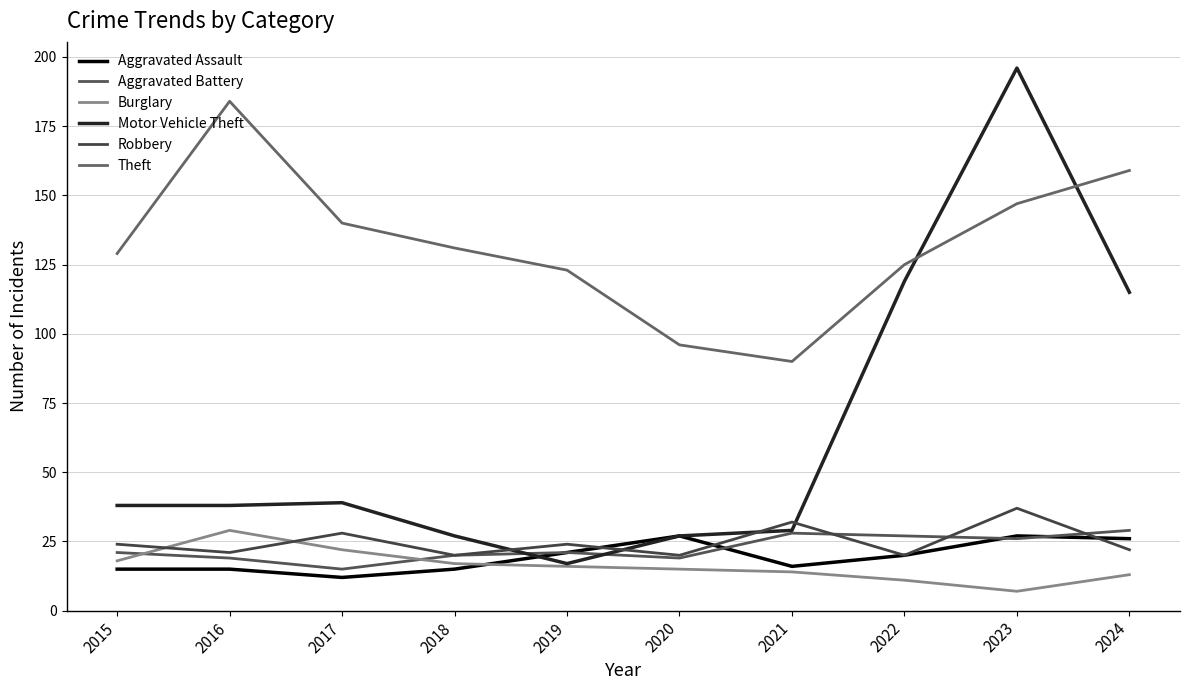

Reading left to right, list all the values displayed in this chart.

Aggravated Assault: 2015=15	2016=15	2017=12	2018=15	2019=21	2020=27	2021=16	2022=20	2023=27	2024=26
Aggravated Battery: 2015=21	2016=19	2017=15	2018=20	2019=21	2020=19	2021=28	2022=27	2023=26	2024=29
Burglary: 2015=18	2016=29	2017=22	2018=17	2019=16	2020=15	2021=14	2022=11	2023=7	2024=13
Motor Vehicle Theft: 2015=38	2016=38	2017=39	2018=27	2019=17	2020=27	2021=29	2022=119	2023=196	2024=115
Robbery: 2015=24	2016=21	2017=28	2018=20	2019=24	2020=20	2021=32	2022=20	2023=37	2024=22
Theft: 2015=129	2016=184	2017=140	2018=131	2019=123	2020=96	2021=90	2022=125	2023=147	2024=159